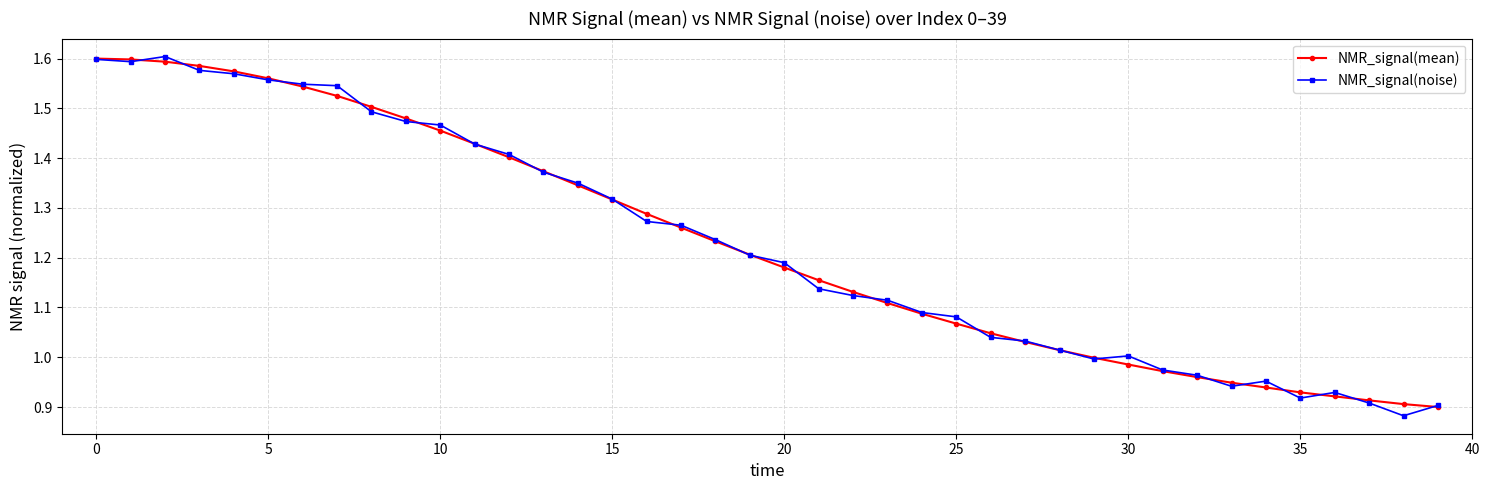

What are all the series names shown in the legend?

NMR_signal(mean), NMR_signal(noise)